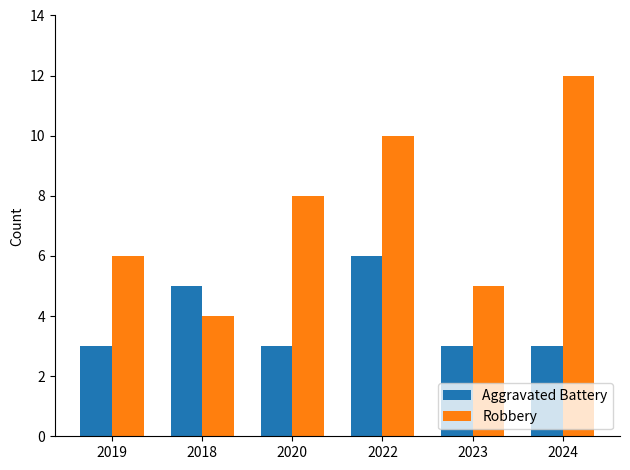

Reading left to right, list all the values displayed in this chart.

Aggravated Battery: 3	5	3	6	3	3
Robbery: 6	4	8	10	5	12